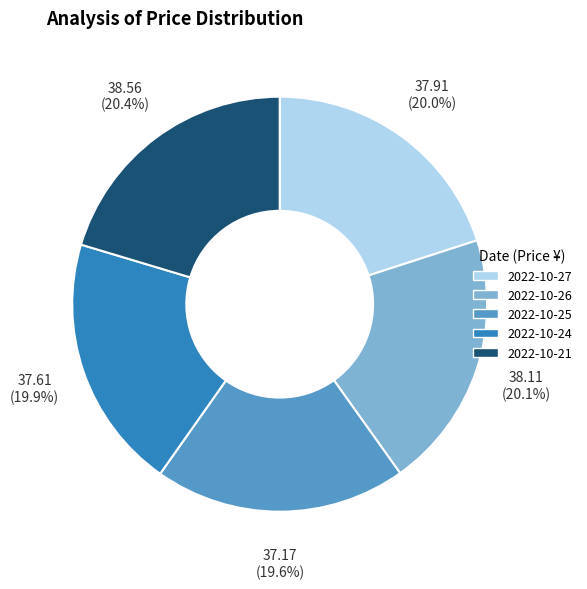

To the nearest percent, what is the difference between the largest and smallest slice percentages?

1%